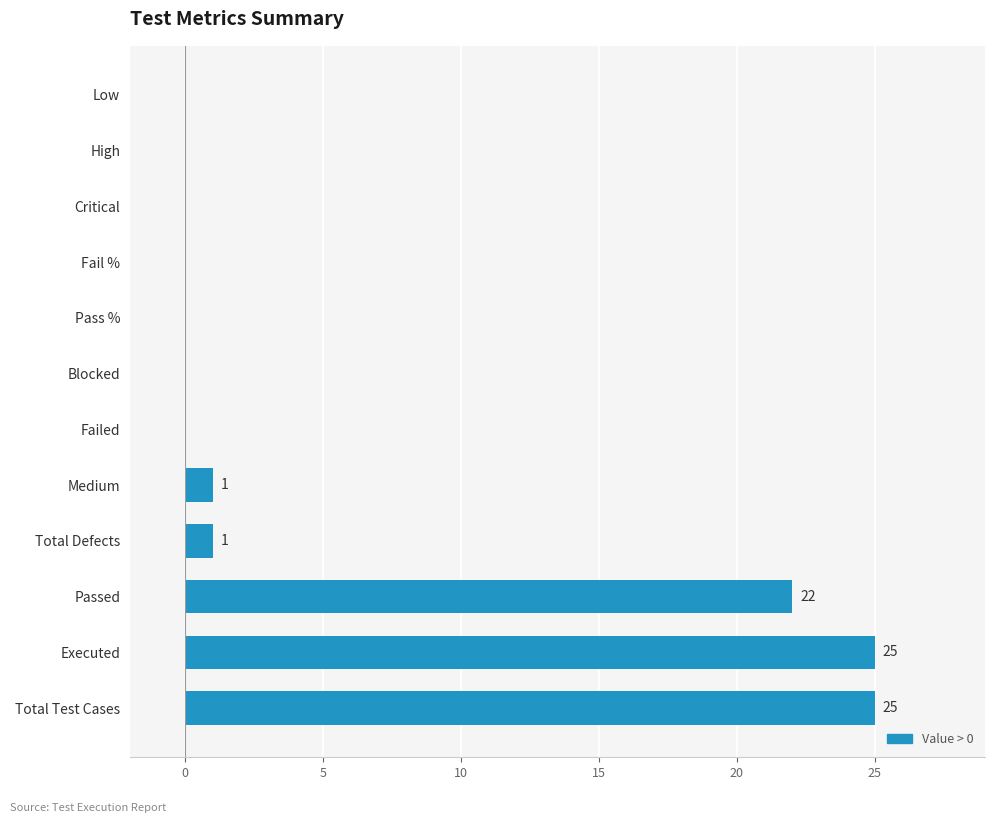

Where is the data nearest to the value 12?

Passed